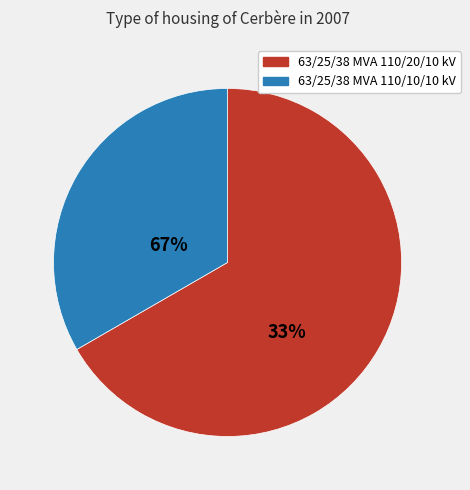

Which slice is the largest?

63/25/38 MVA 110/20/10 kV